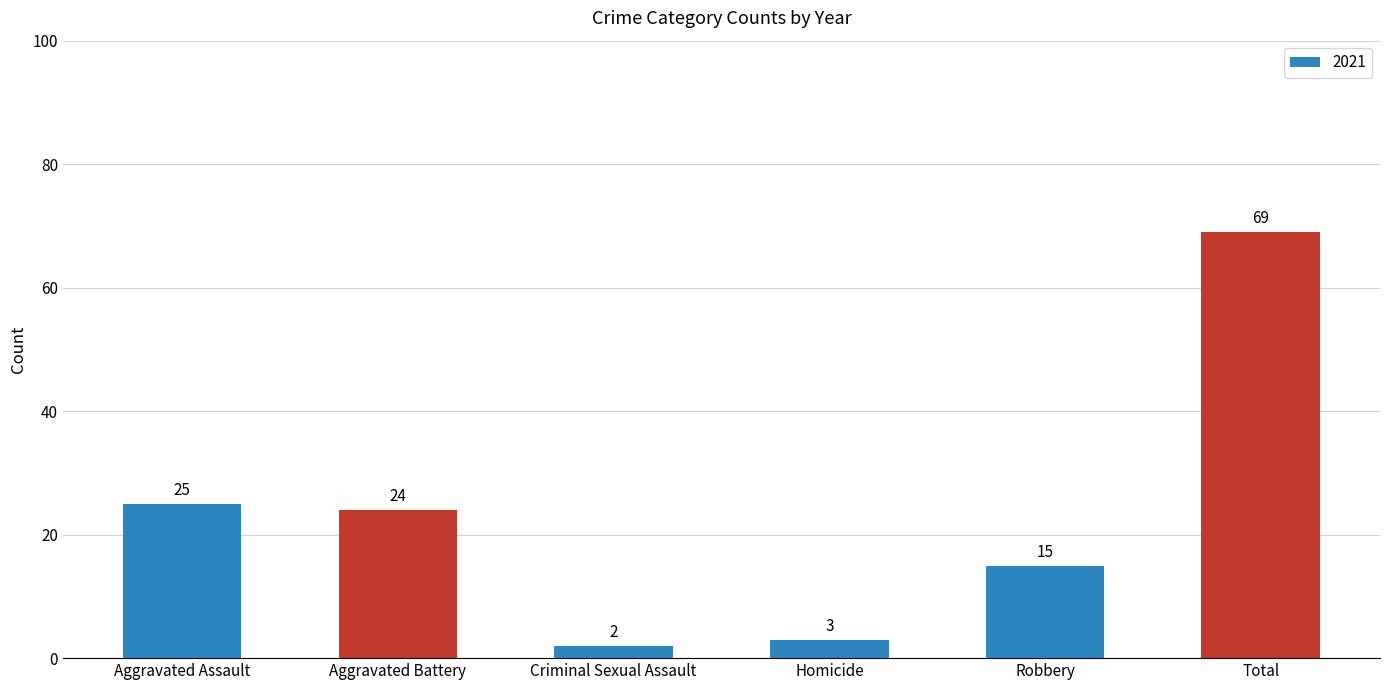

How many bars are there in total?

6